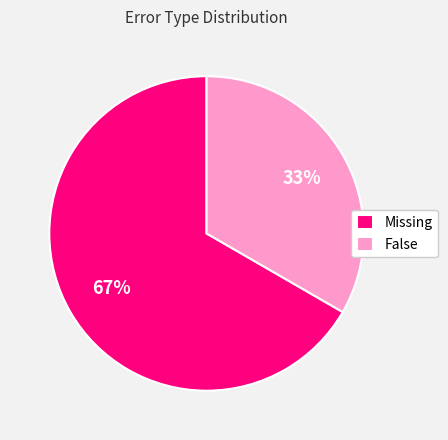

Is the sum of Missing and False greater than half?

Yes